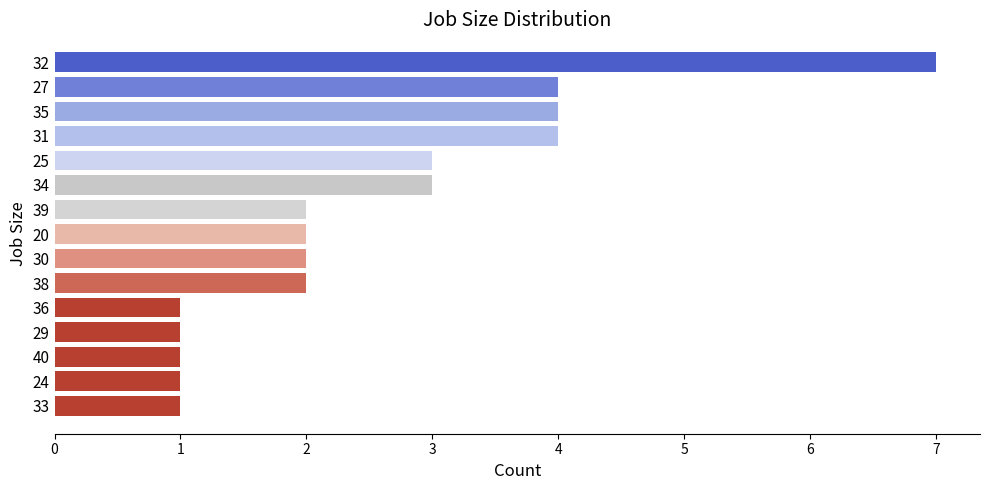

The value at 29 is 1. True or false?

True